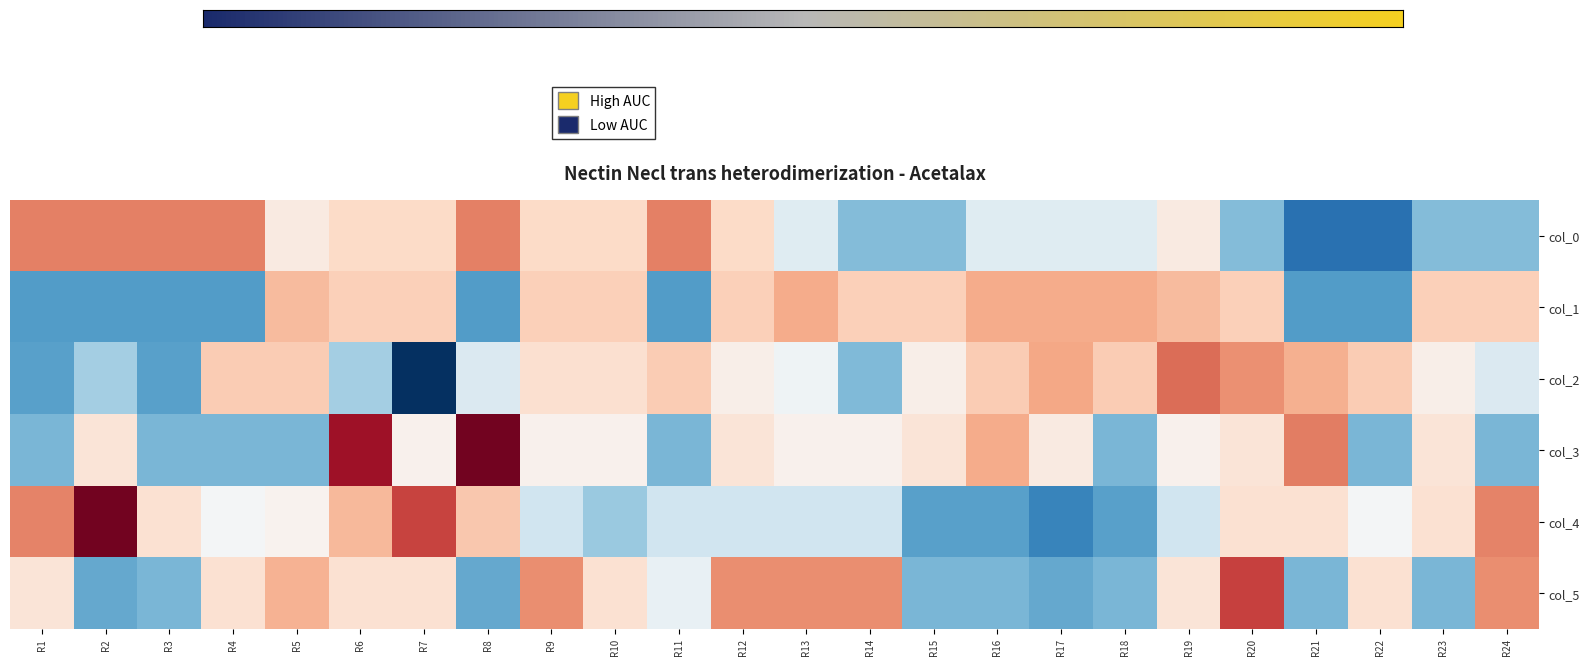

What is the total value across all series at R23?

-0.8